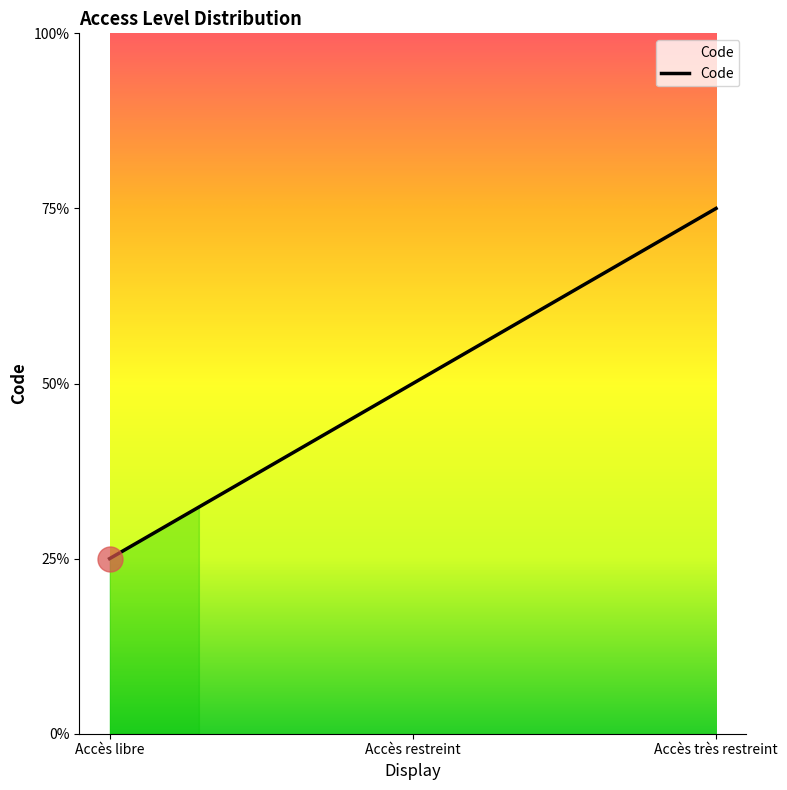

List the labels in order of value, largest first.

Accès très restreint, Accès restreint, Accès libre